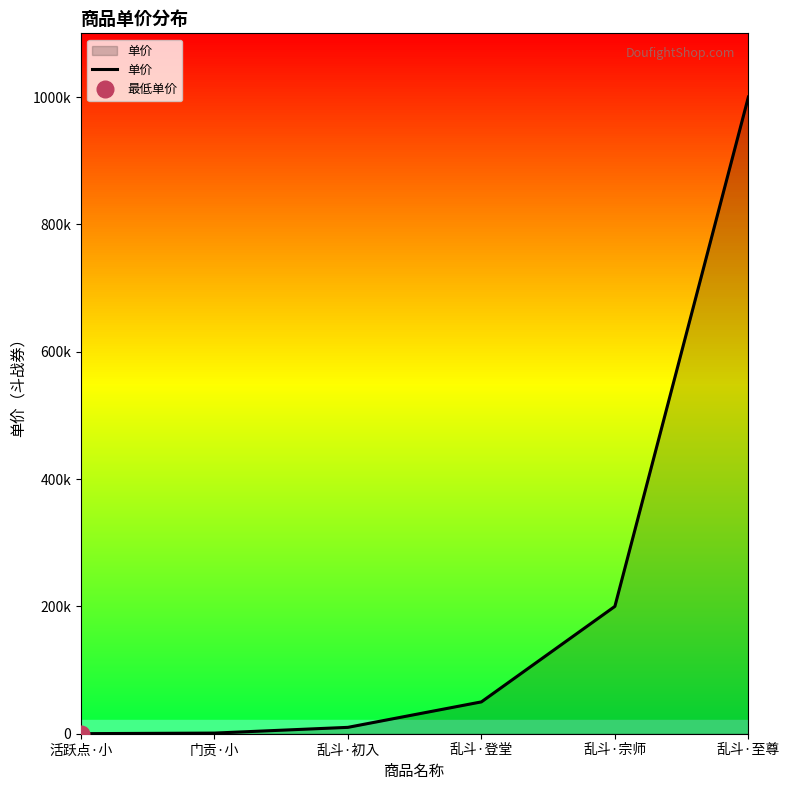

How many series are shown in this chart?

1